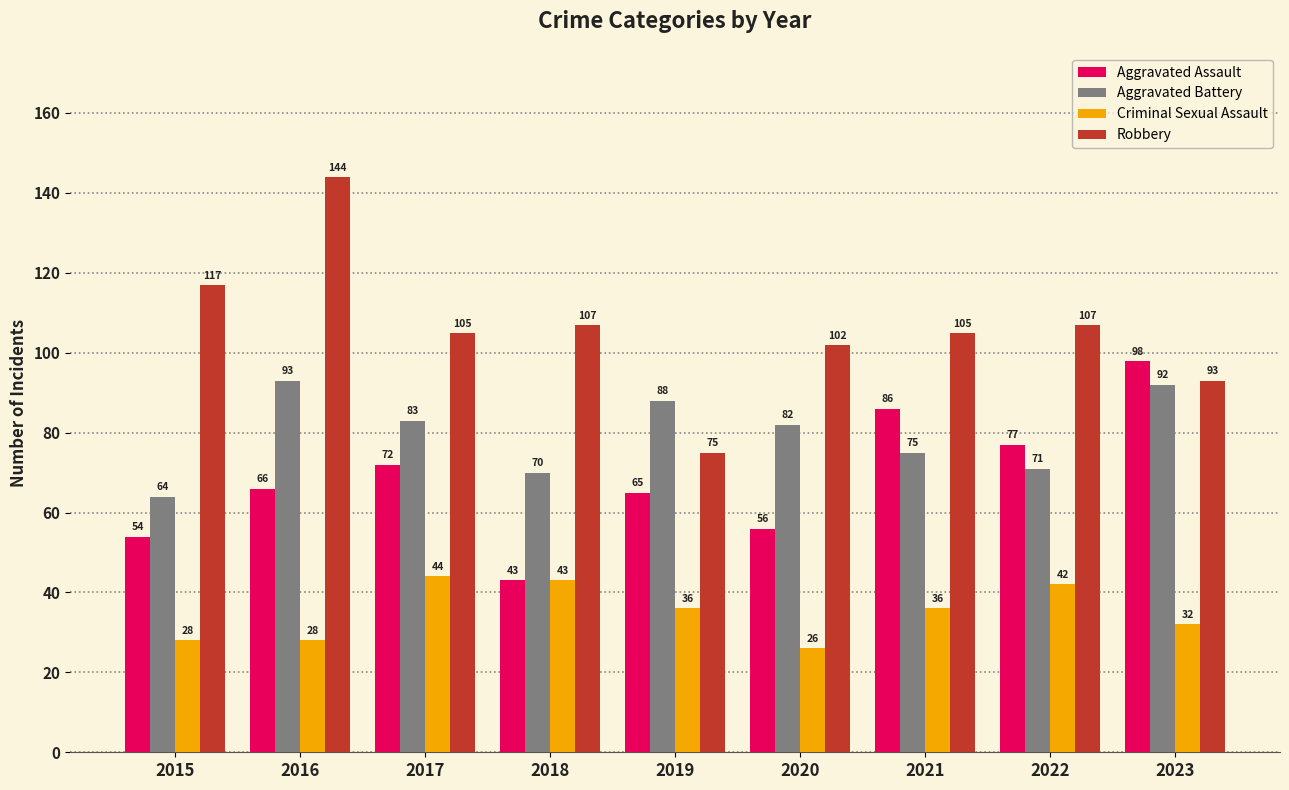

What is the difference between the maximum and minimum values in the Robbery series?

69